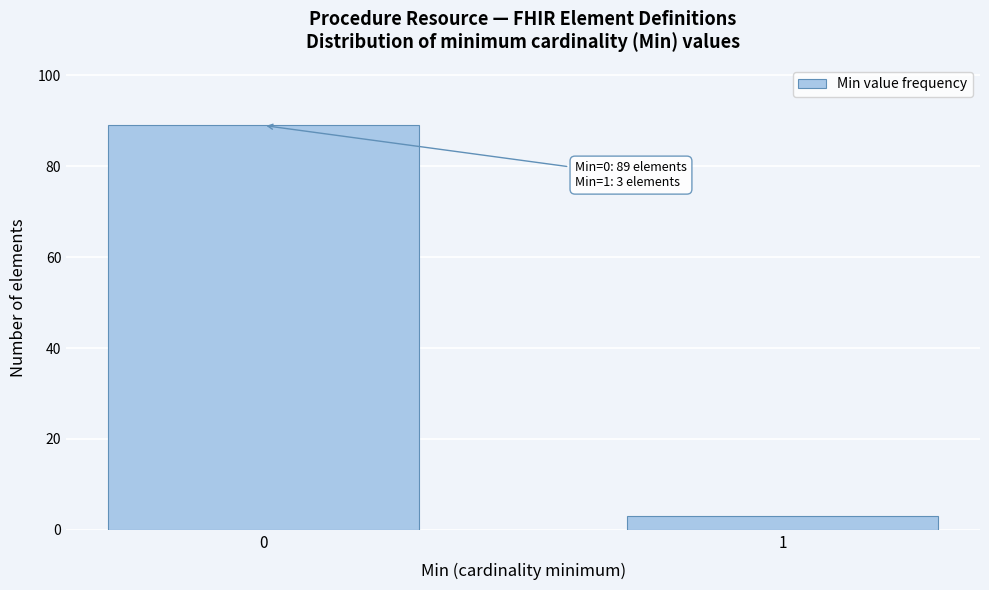

Reading left to right, what are all the values shown in this chart?

0=89	1=3